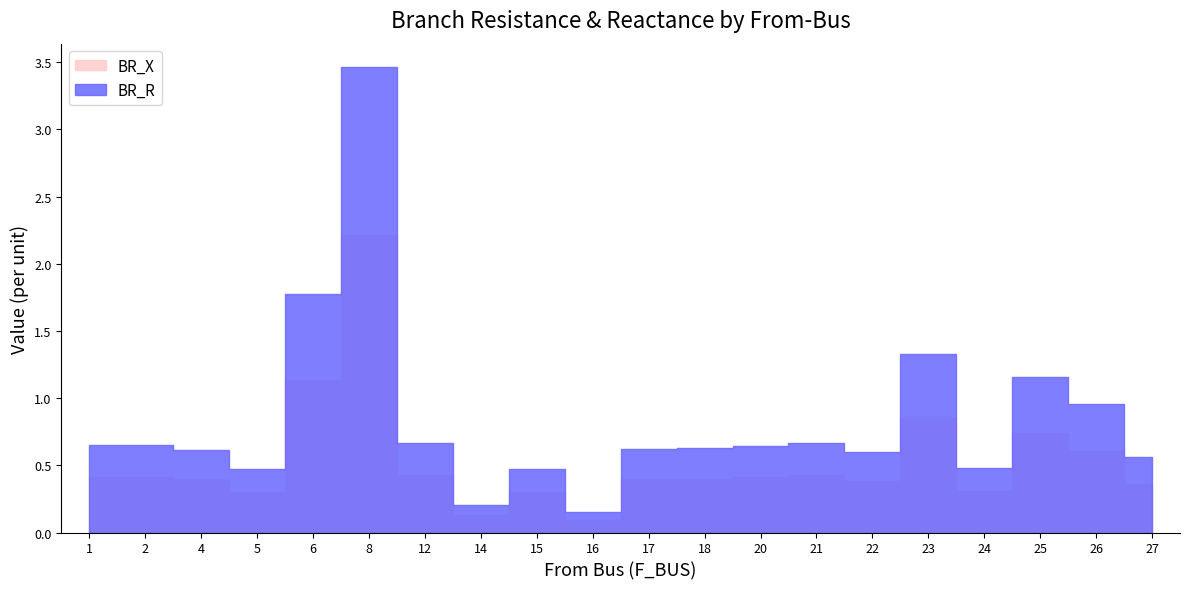

How many lines are shown in the chart?

2